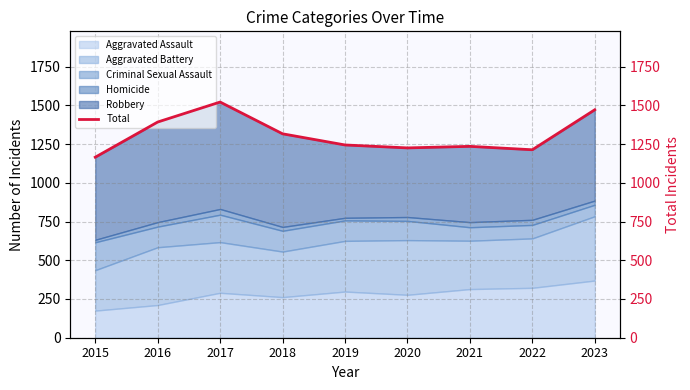

List the labels in order of value, largest first.

2017, 2023, 2016, 2018, 2019, 2021, 2020, 2022, 2015